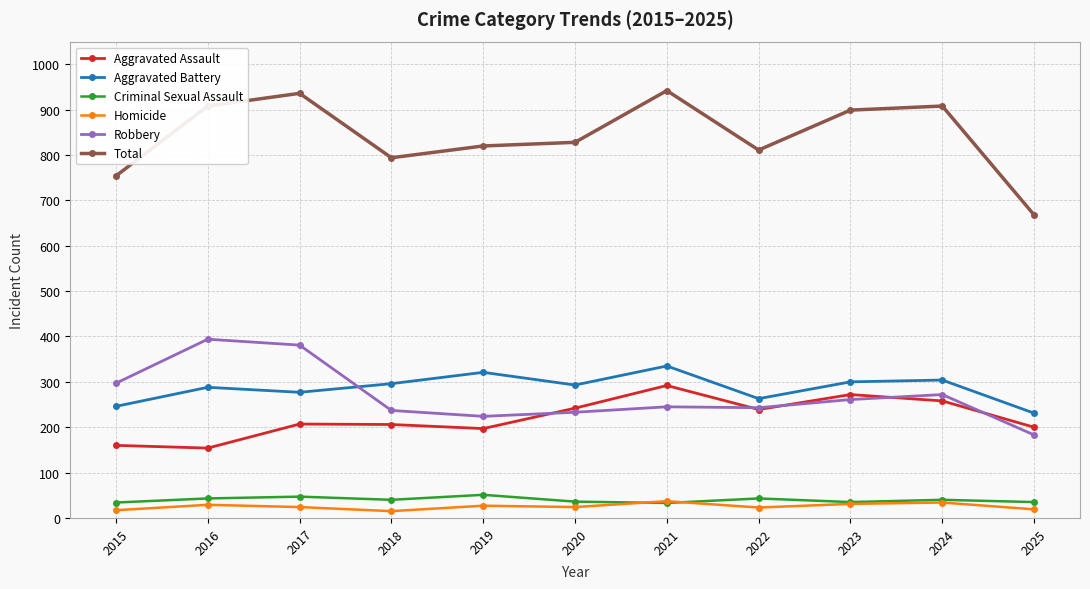

Rank the series by their maximum value, from highest to lowest.

Total, Robbery, Aggravated Battery, Aggravated Assault, Criminal Sexual Assault, Homicide